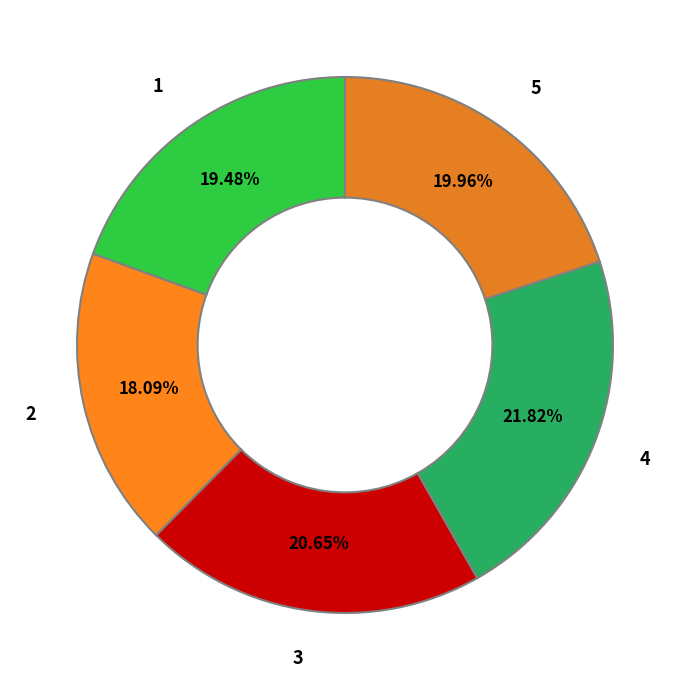

To the nearest percent, what is the combined percentage of 2 and 5?

38%